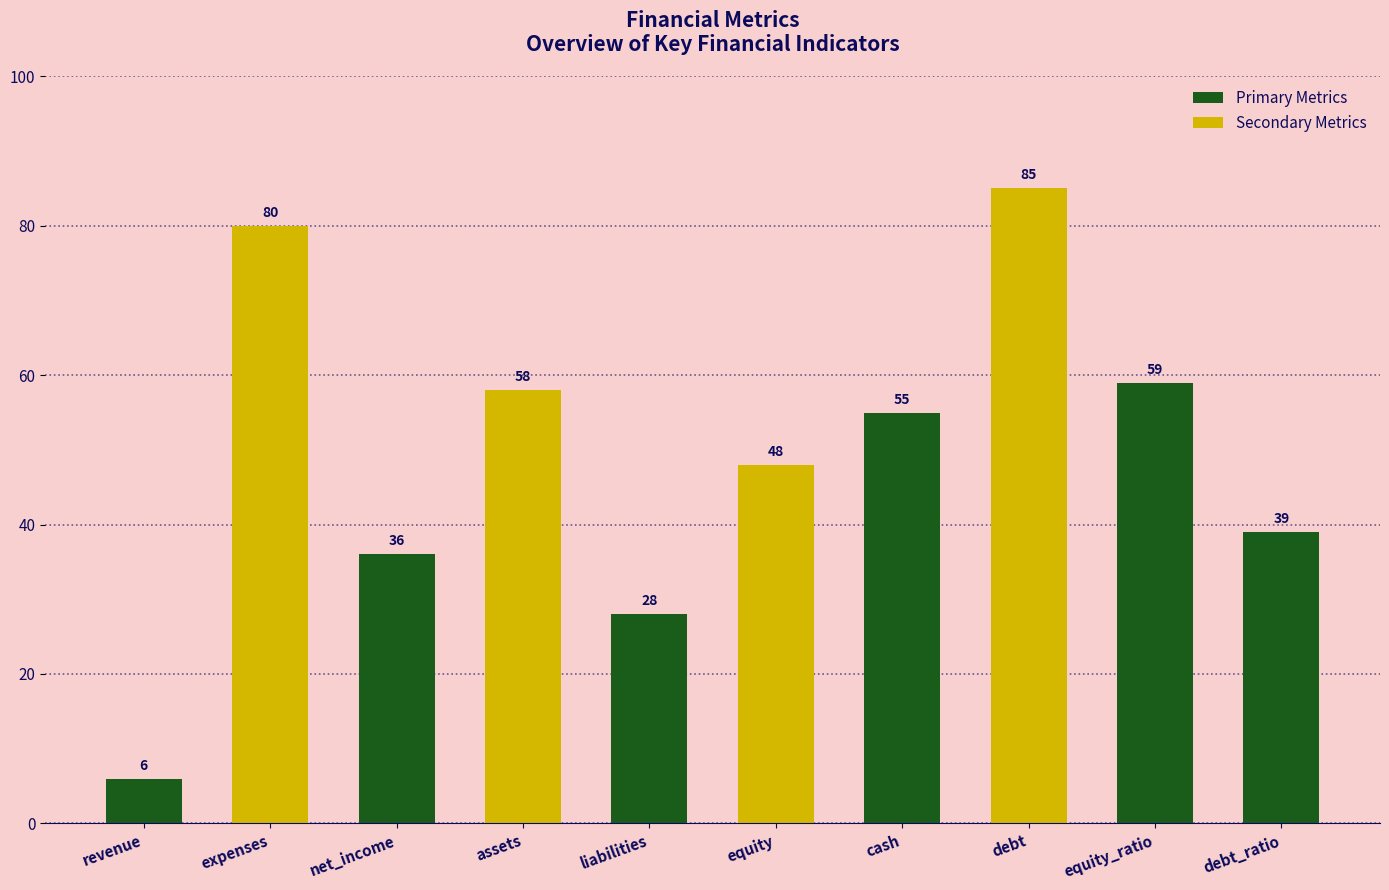

The value at assets is 77. True or false?

False